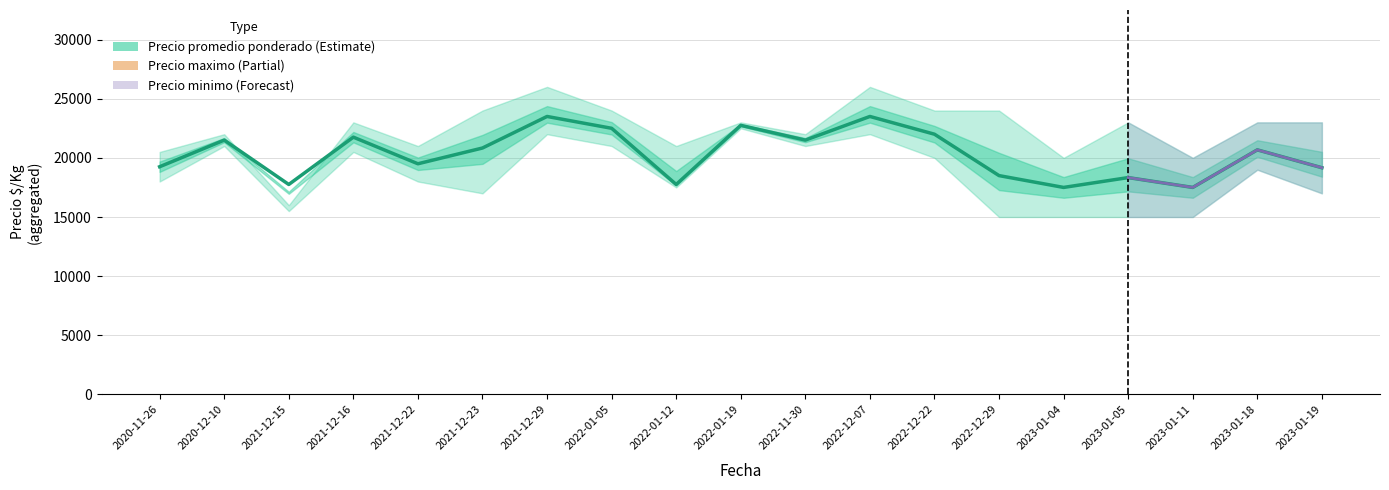

How many data points does each series have?

19